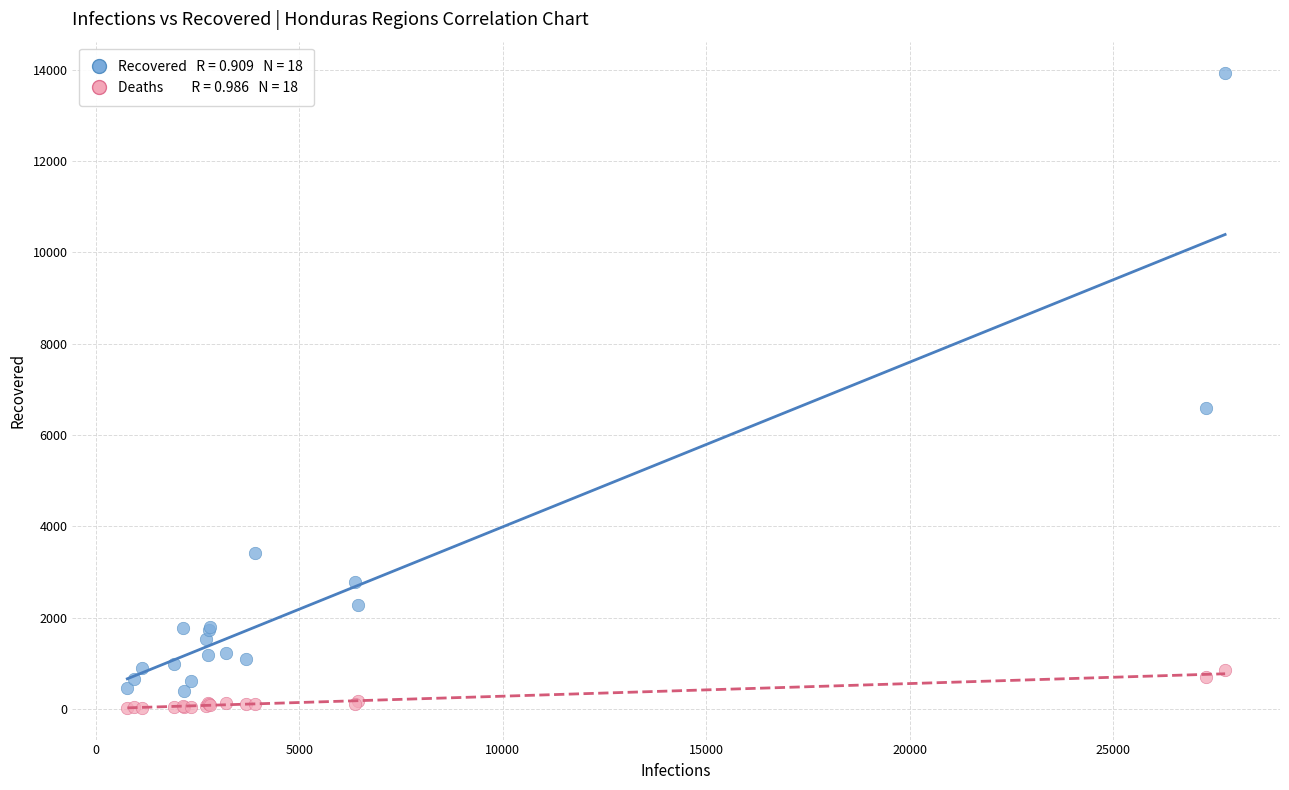

Across all series, what Y value is closest to 6972?

6595